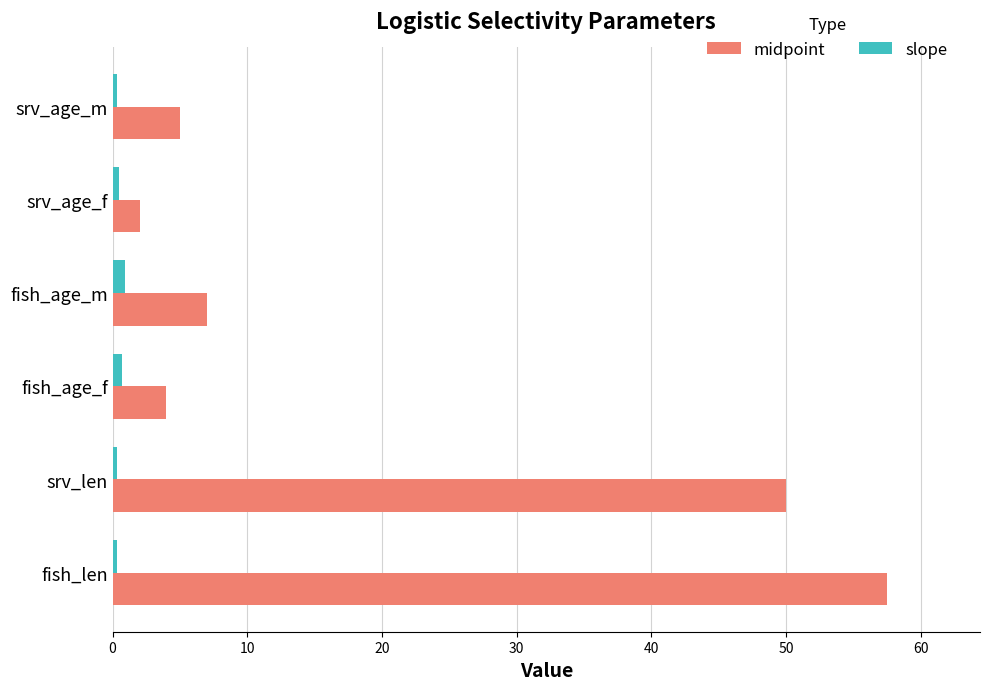

Is it true that midpoint equals 2.0 at srv_age_f?

True